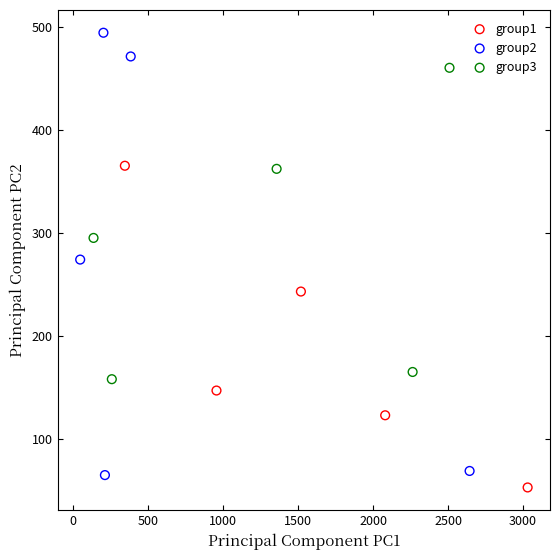

Which series reaches the maximum Y coordinate?

group2